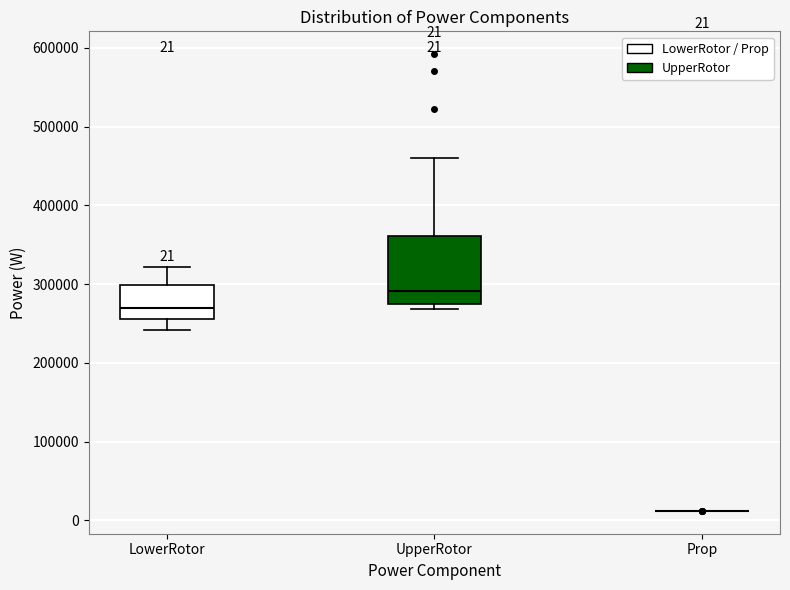

Comparing the boxes themselves (not the whiskers), which one is the tallest?

UpperRotor